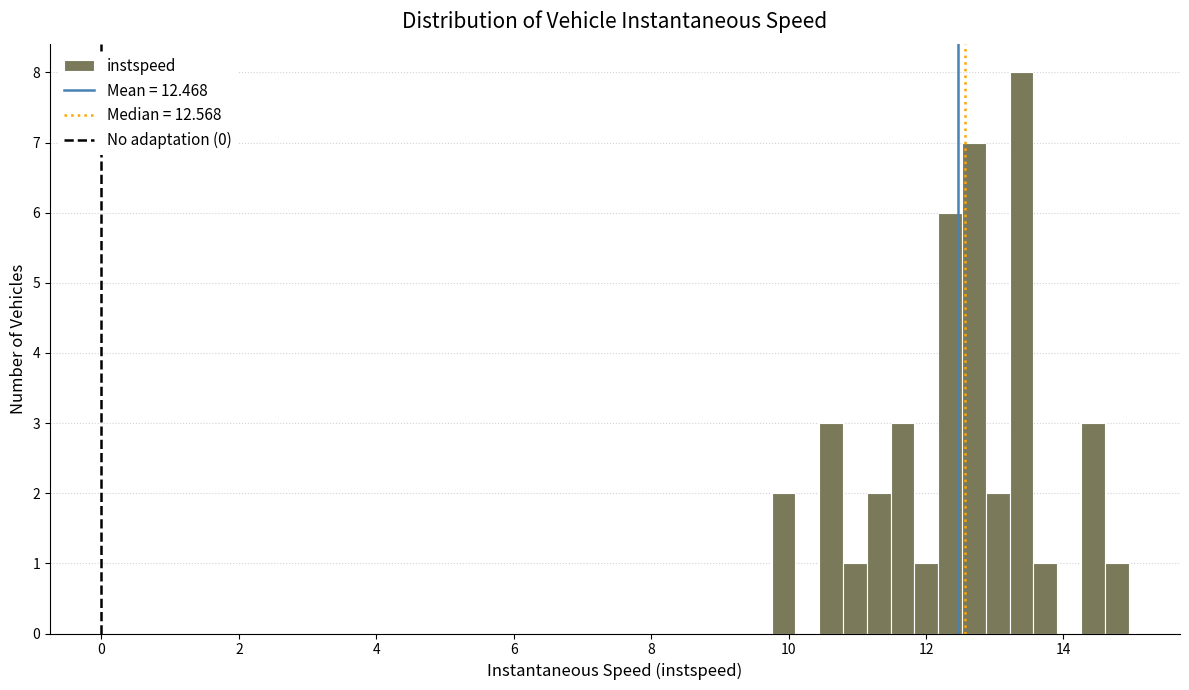

Read against the x-axis, roughly where is the centre of the tallest bar?

13.4